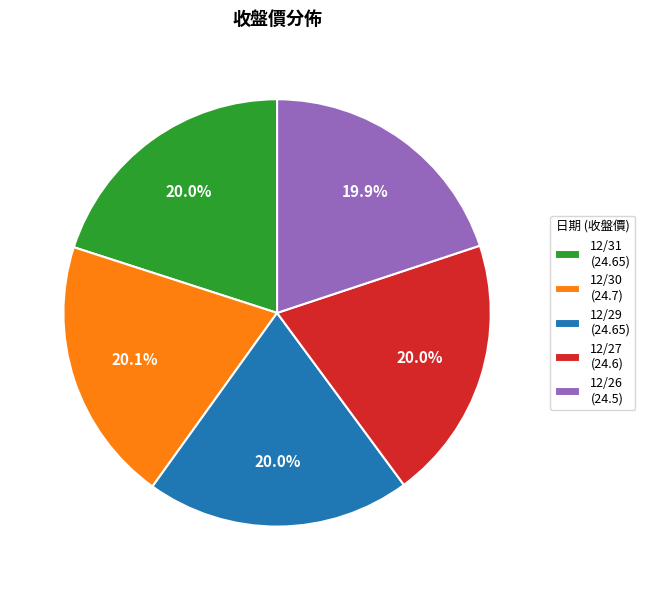

Combined, do 12/26 (24.5) and 12/31 (24.65) account for over 50%?

No